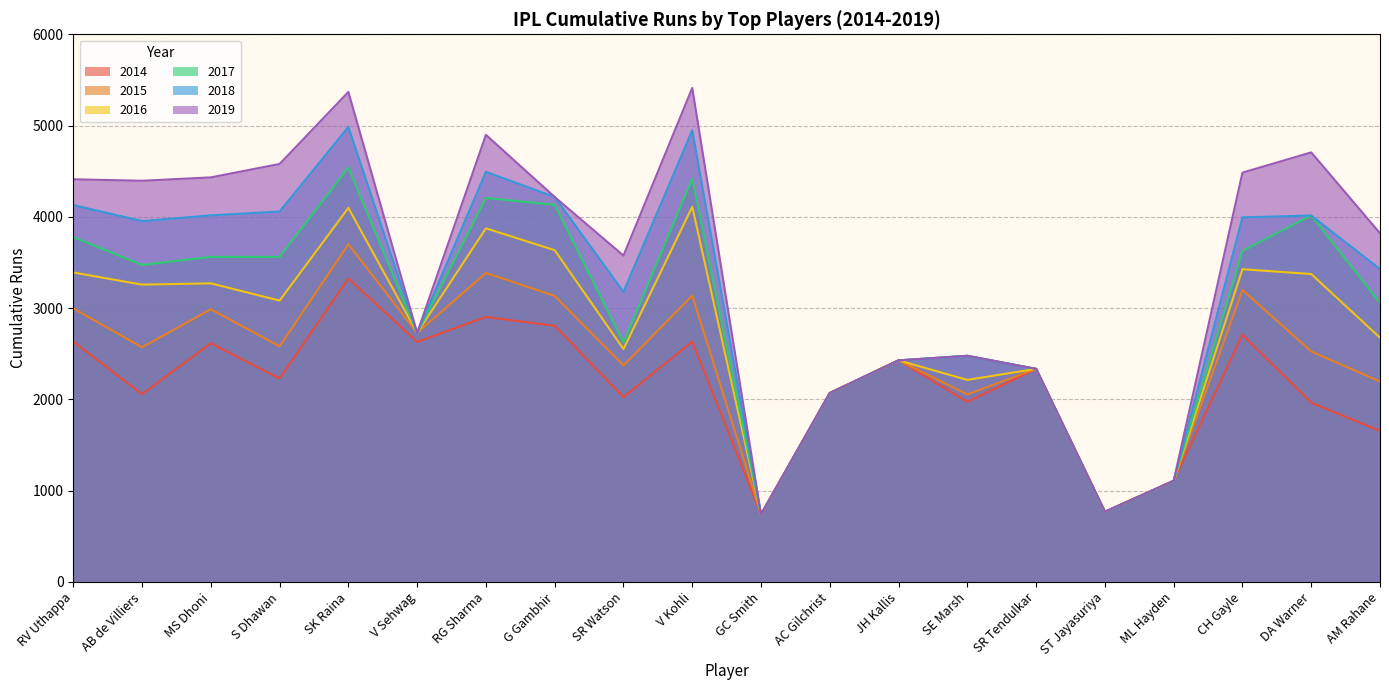

What is the value of the 2017 point at the 16th from the left?

768